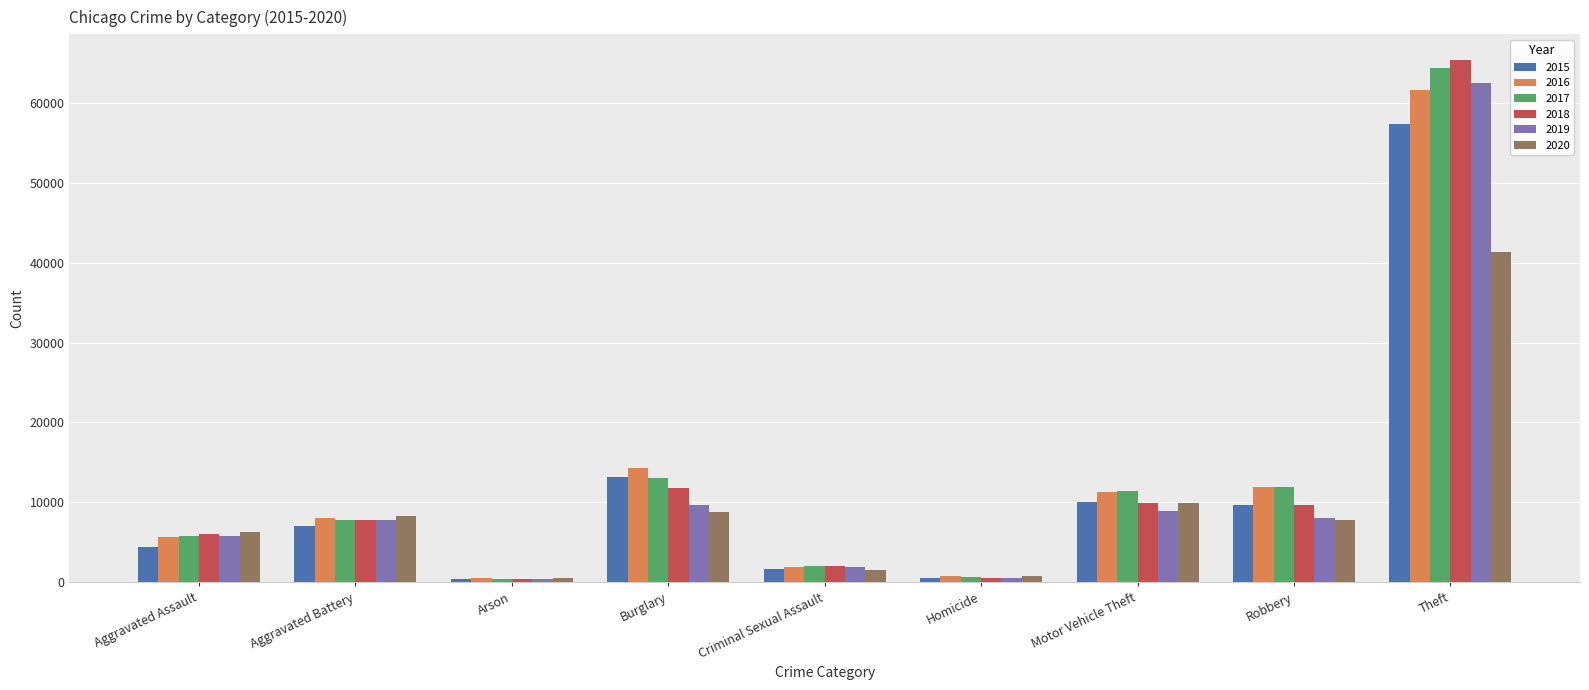

The value of 2020 at Criminal Sexual Assault is 1506. True or false?

True